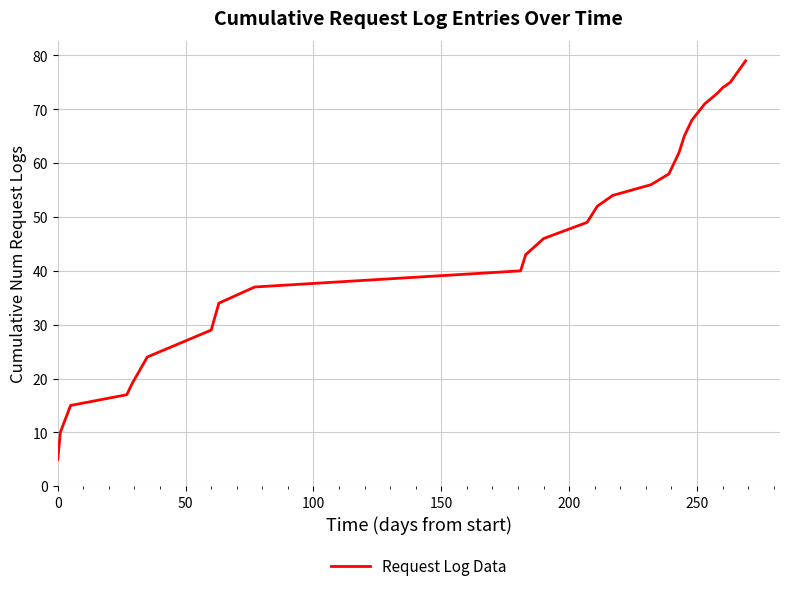

What is the difference between the maximum and minimum values?

74